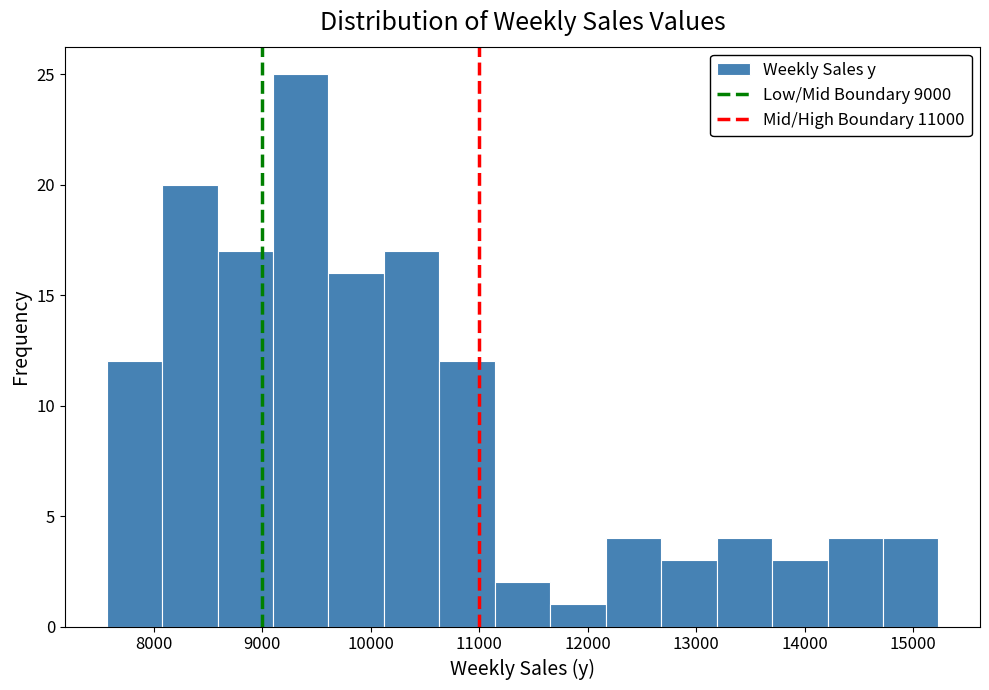

What is the height of the bar covering 10100 to 10600 on the x-axis? Neither the bar edges nor the heights are printed on the chart, so give them approximately, as read against the axes.

17